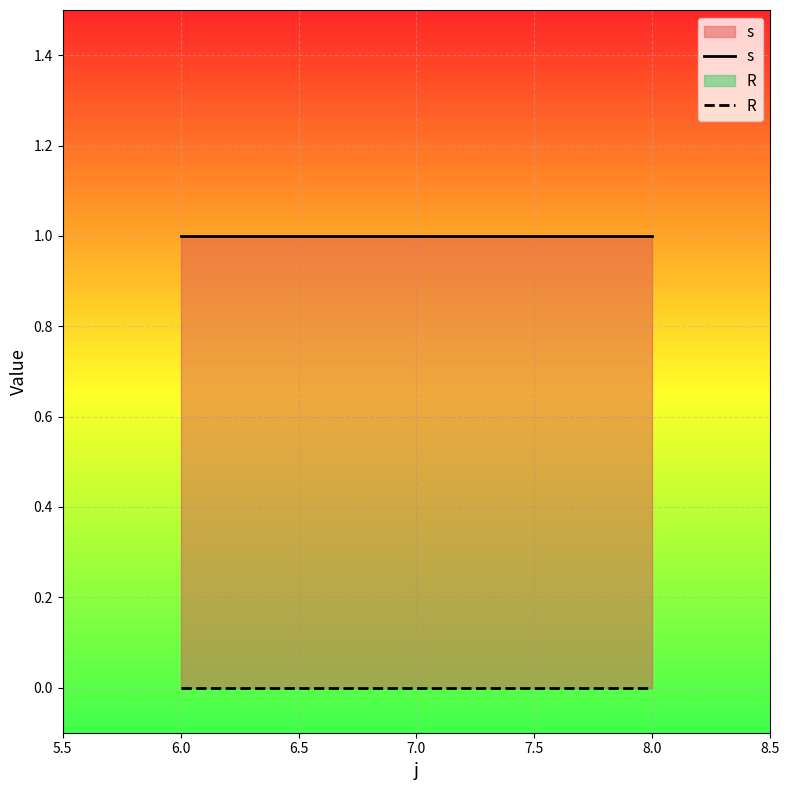

Count the number of data series in this chart.

2